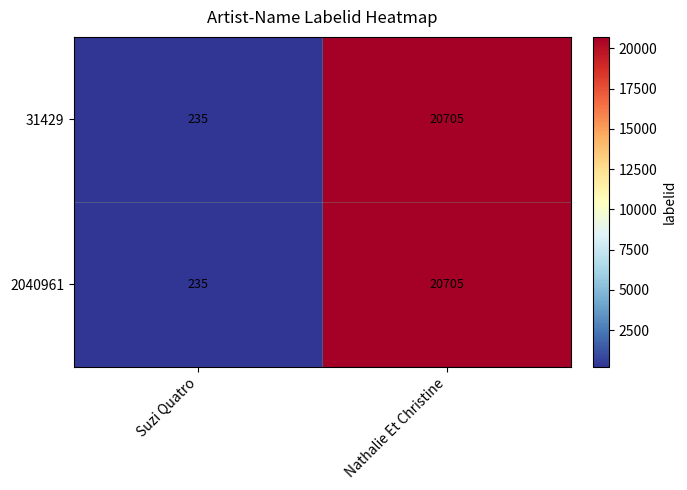

List the labels in order of 31429 value, largest first.

Nathalie Et Christine, Suzi Quatro